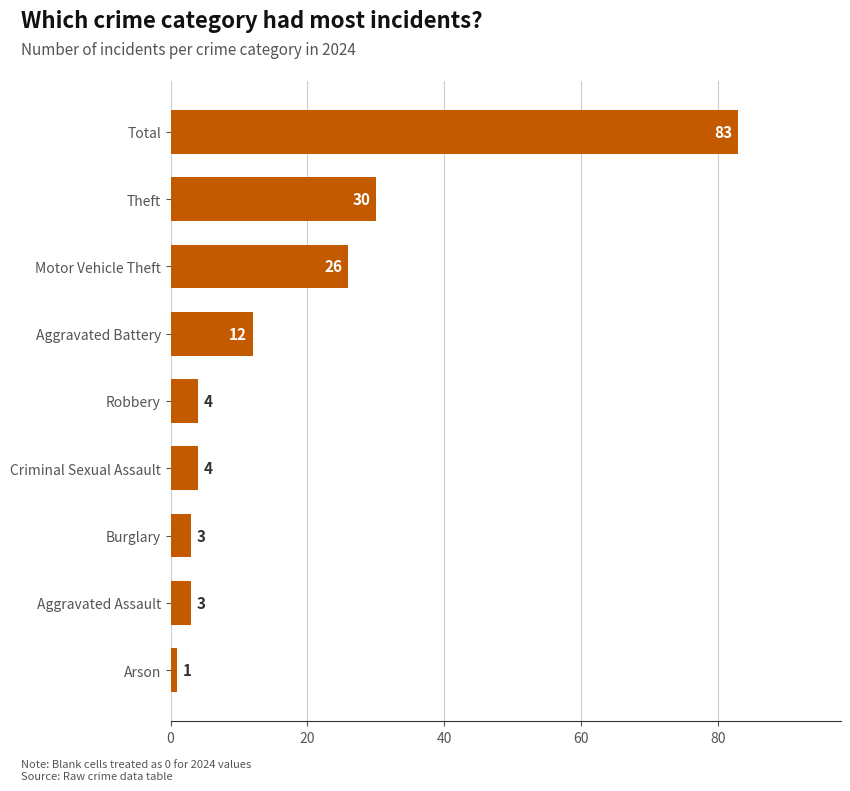

At which category does the chart reach its peak across all series?

Total